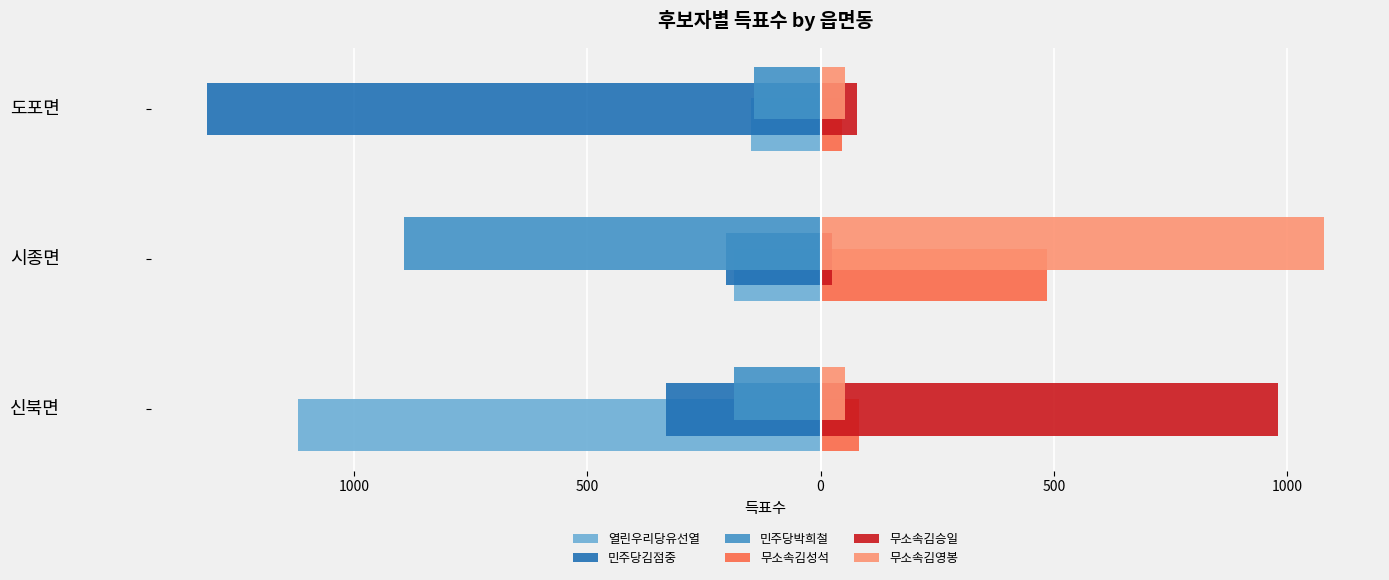

What are all the series names shown in the legend?

열린우리당유선열, 민주당김점중, 민주당박희철, 무소속김성석, 무소속김승일, 무소속김영봉